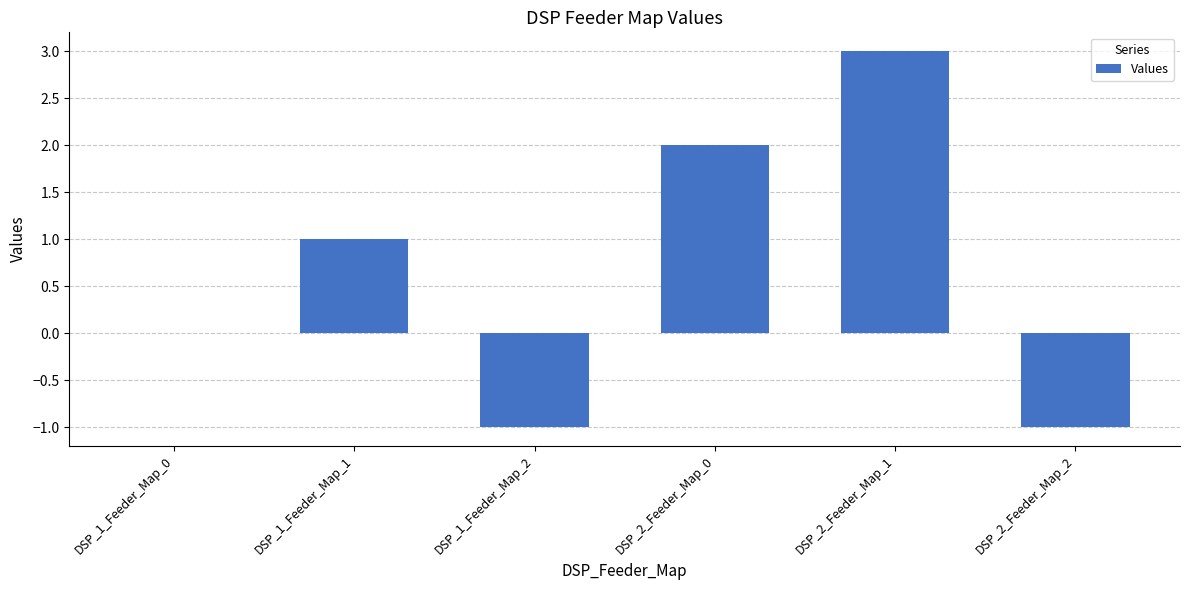

The value at DSP_2_Feeder_Map_1 is 1. True or false?

False